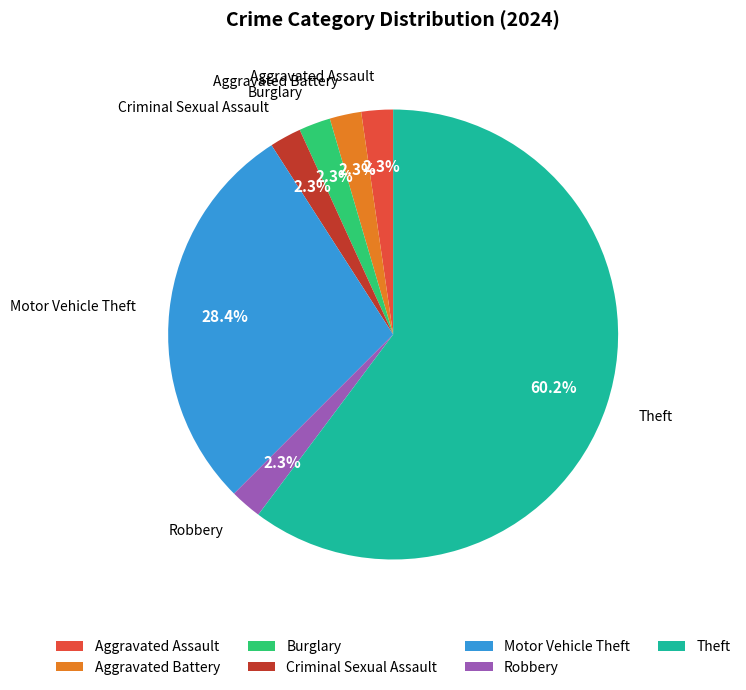

Which has a higher value, Aggravated Assault or Theft?

Theft